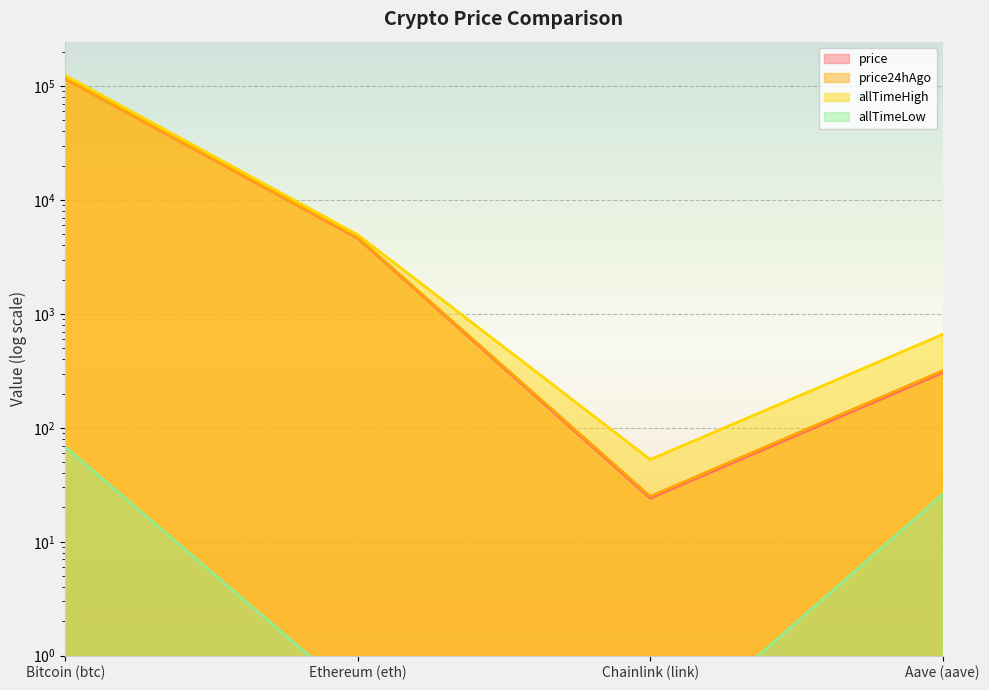

Which series changed the most between Chainlink (link) and Aave (aave)?

allTimeHigh